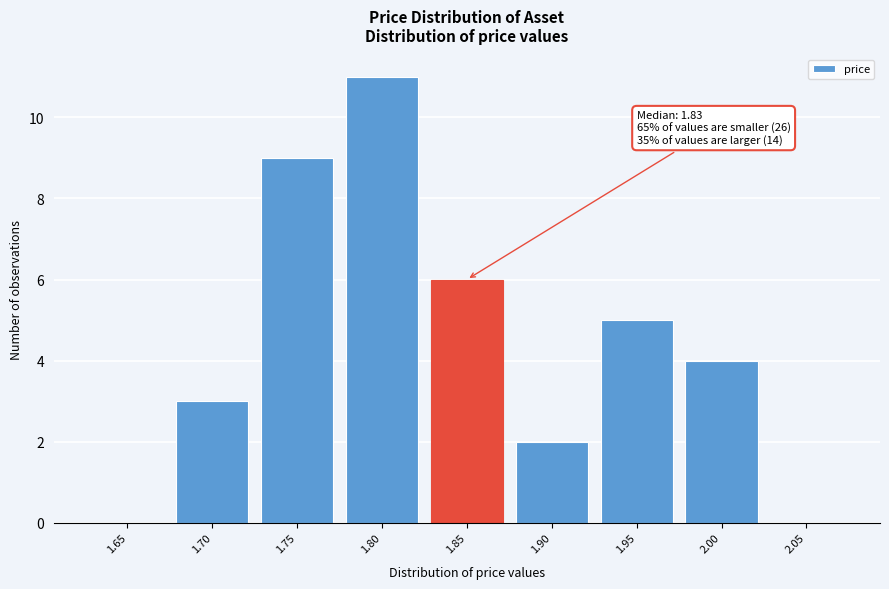

Reading right to left, extract all data points from this chart.

2.05=0	2.00=4	1.95=5	1.90=2	1.85=6	1.80=11	1.75=9	1.70=3	1.65=0